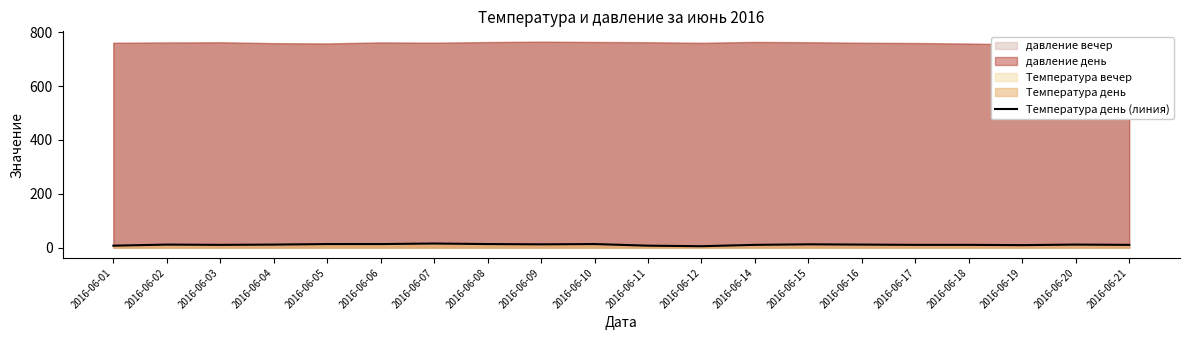

How many data points are less than 11?

9